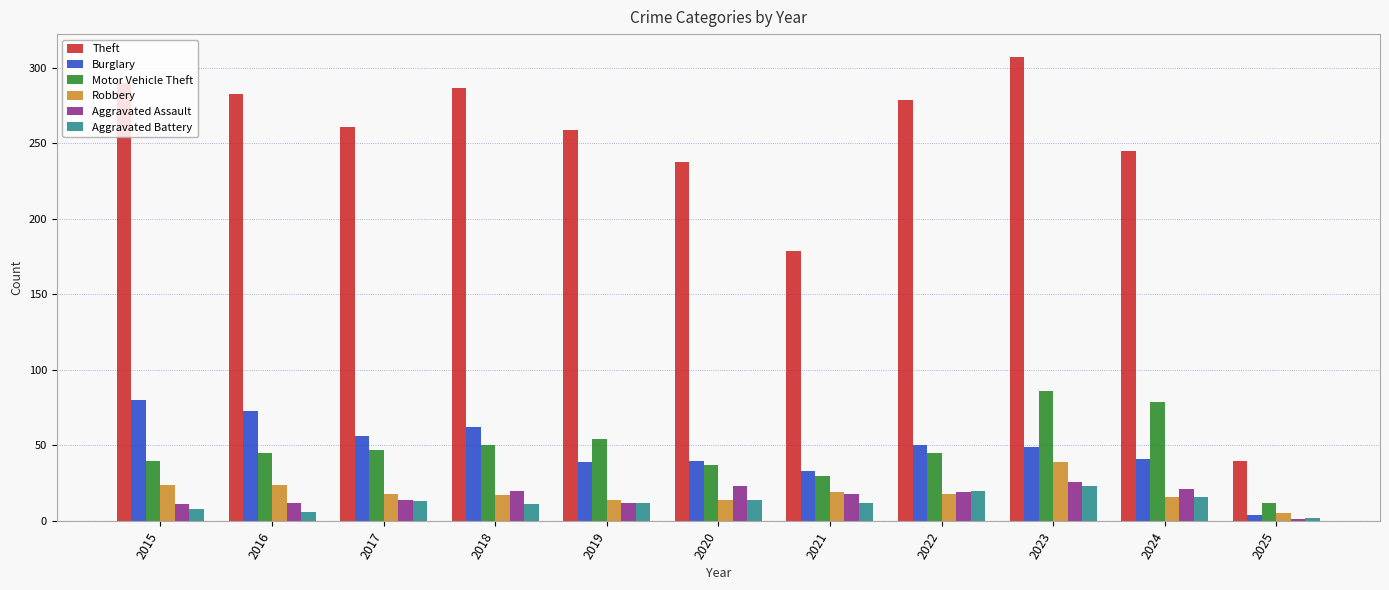

How many data points does each series have?

11